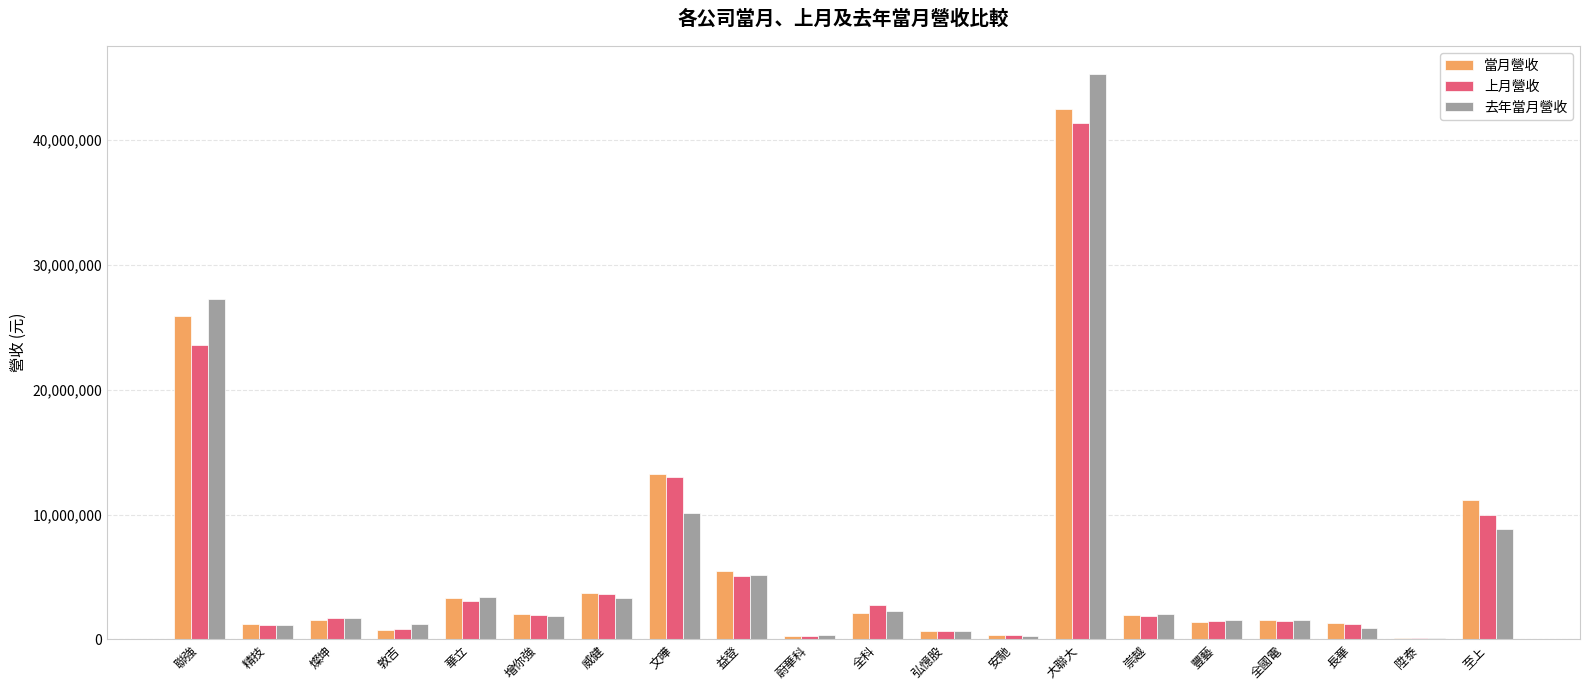

Read the 上月營收 value at 燦坤, to the nearest 100.

1708200